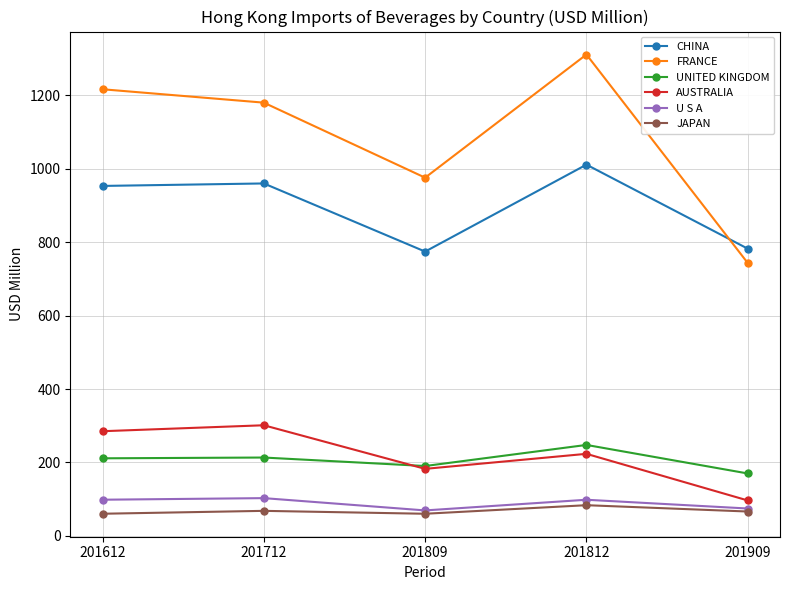

At how many categories does at least one series exceed 485?

5